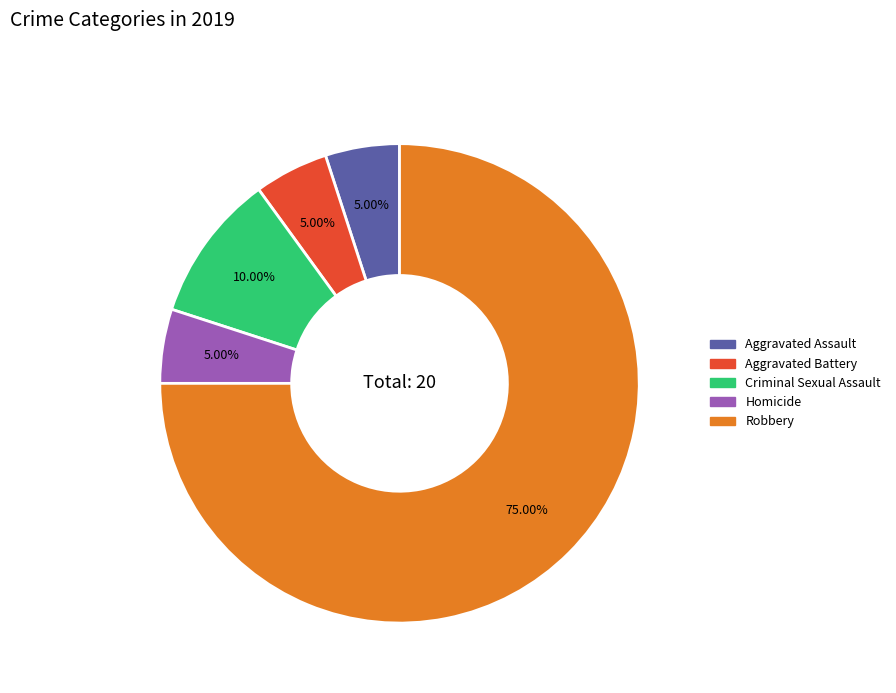

To the nearest percent, what is the average slice percentage?

20%